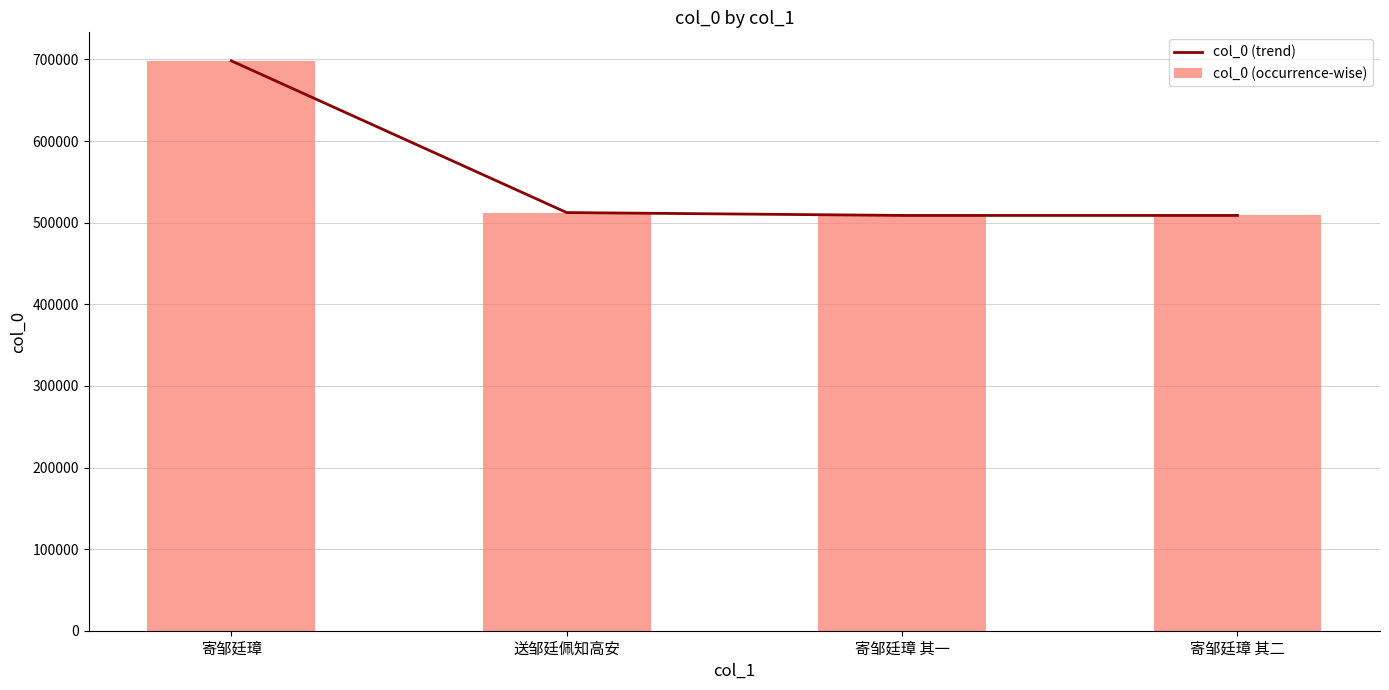

Does the chart contain stacked bars?

No